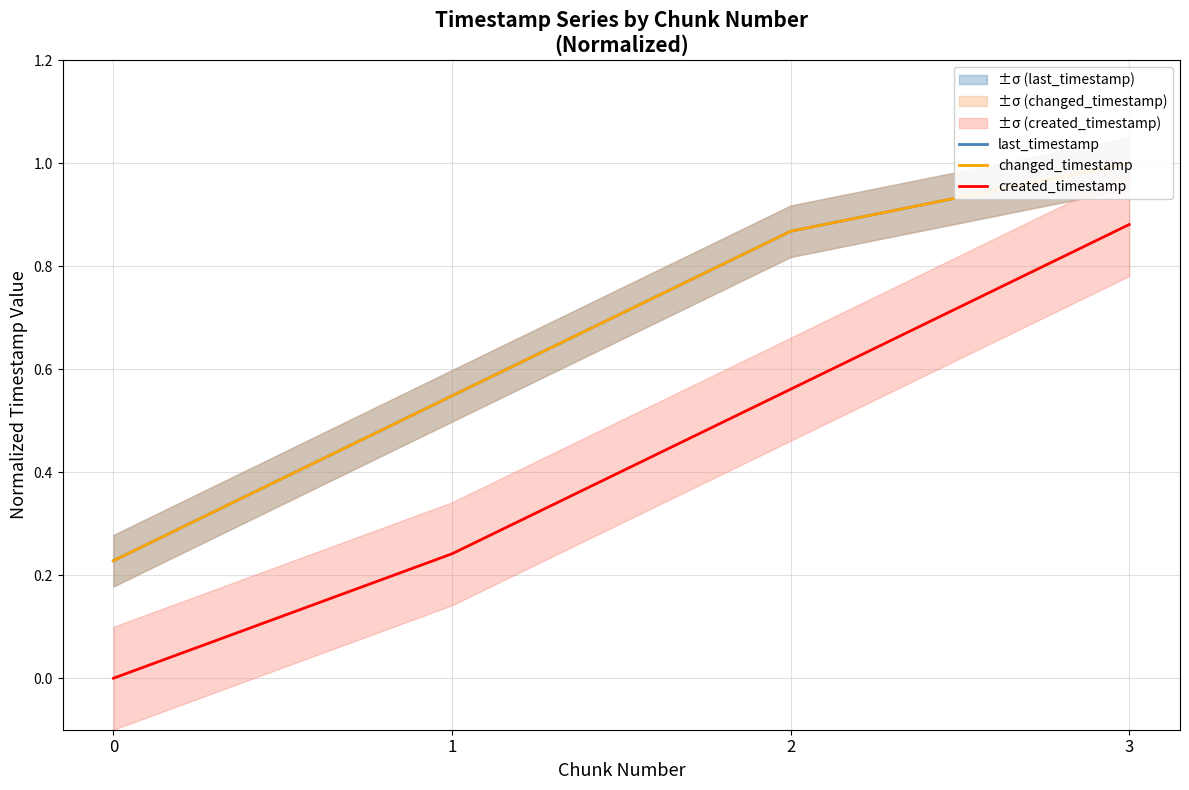

What is the maximum value shown in the chart?

1.0